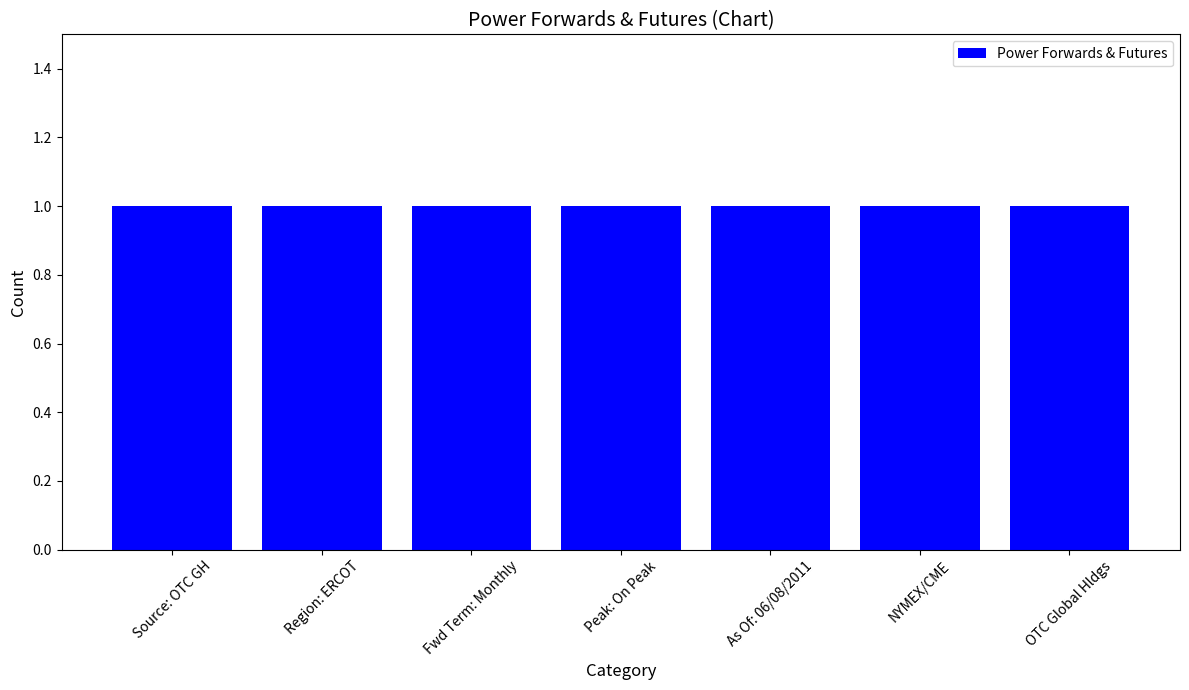

Rank the categories by value from lowest to highest.

Source: OTC Global Holdings, Region: ERCOT, Forward Term: Monthly, Peak: On Peak, As Of: 06/08/2011, NYMEX and CME Clearport, OTC Global Holdings